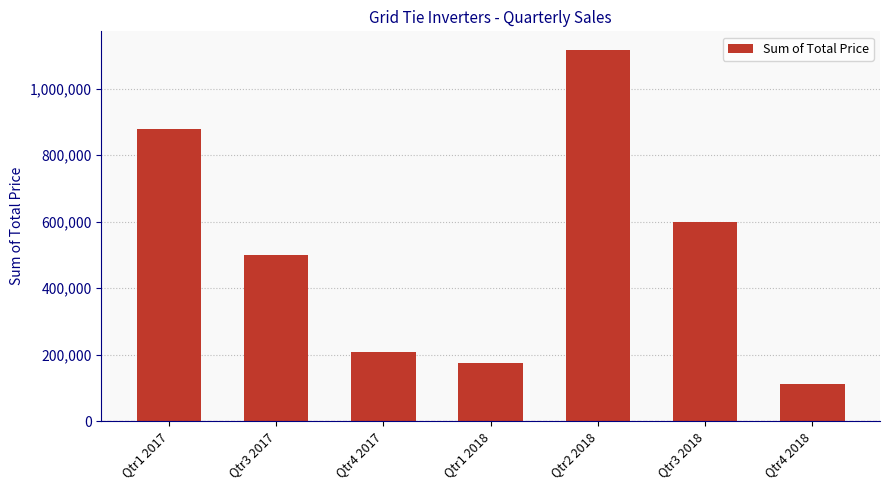

Does the chart contain stacked bars?

No